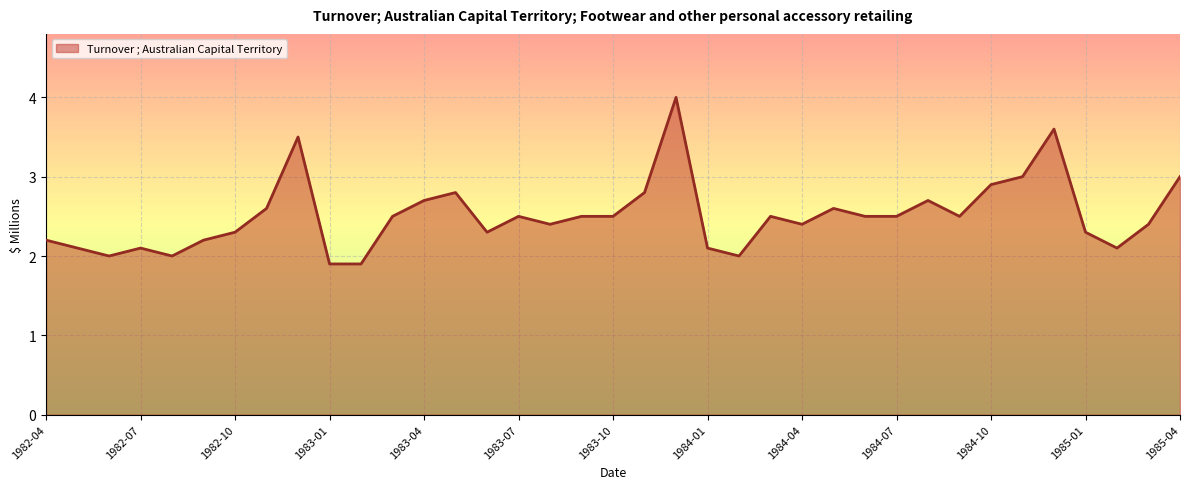

What is the greatest value displayed?

4.0